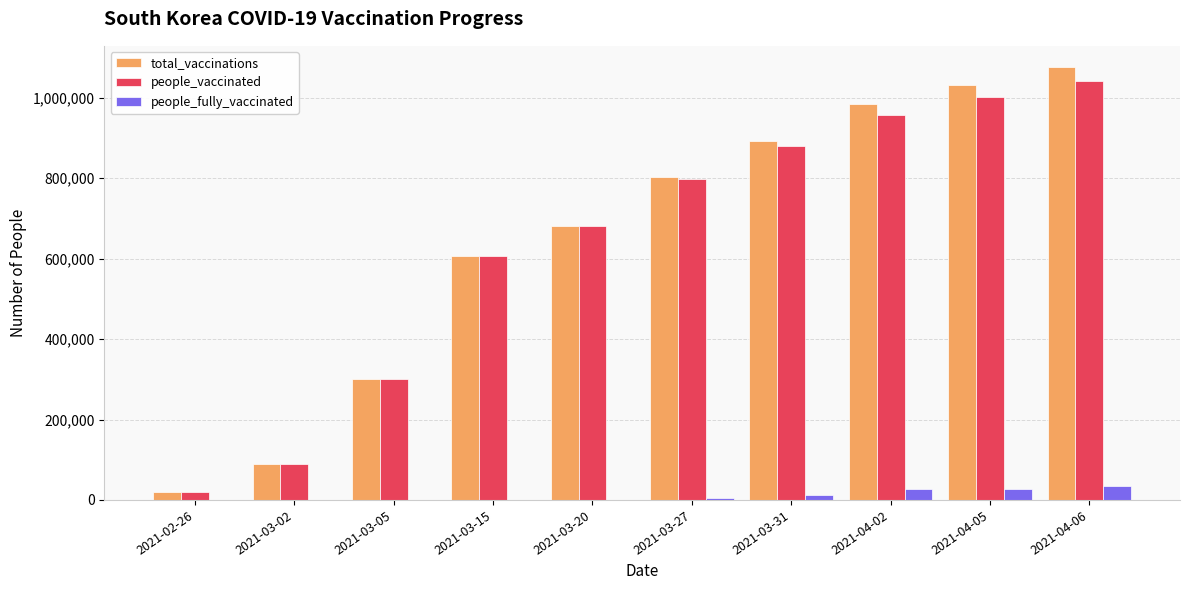

What is the maximum value shown in the chart?

1075497